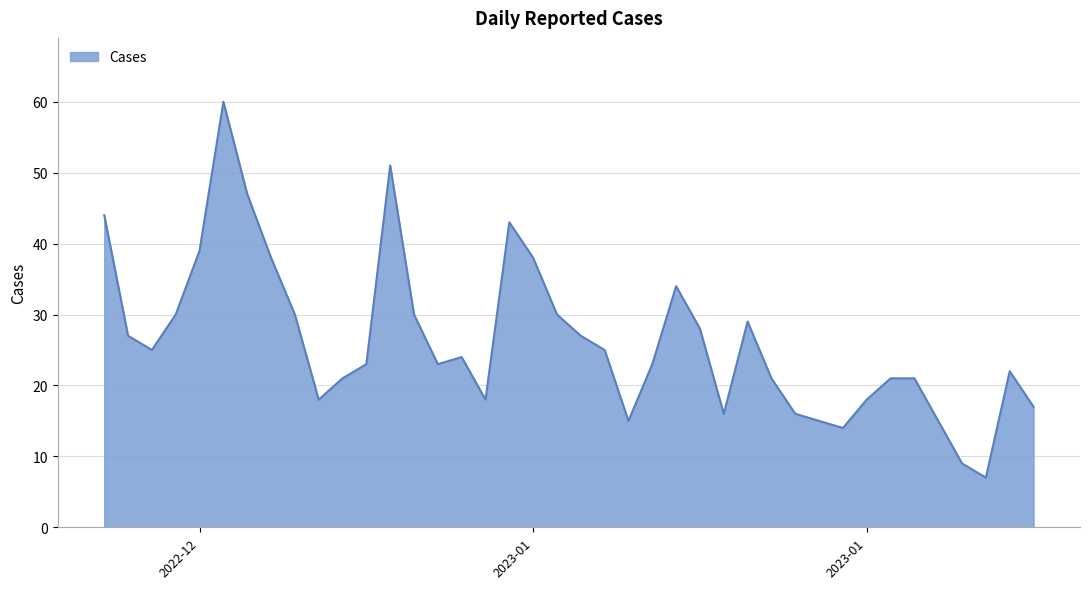

What is the greatest value displayed?

60